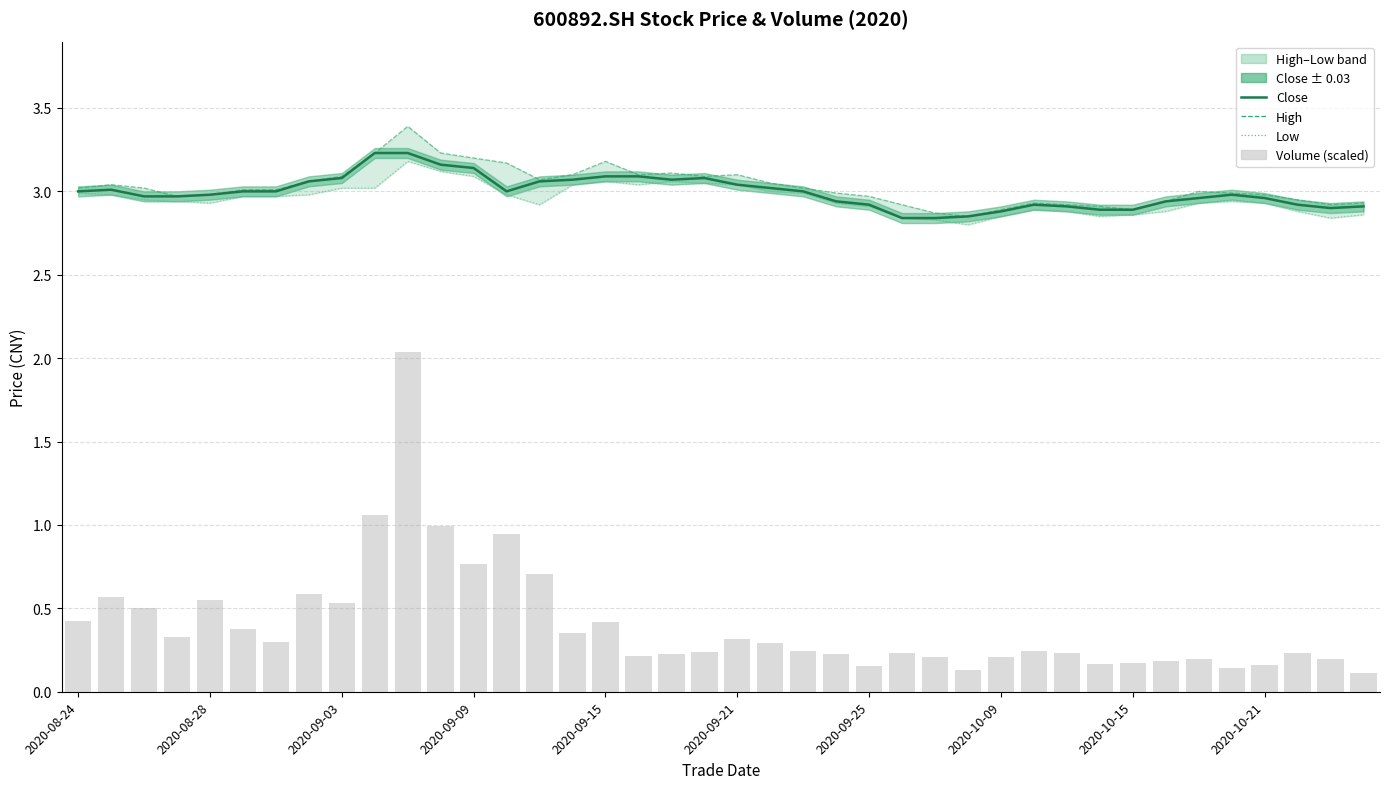

Is it true that Close equals 3.0 at 2020-10-21?

True